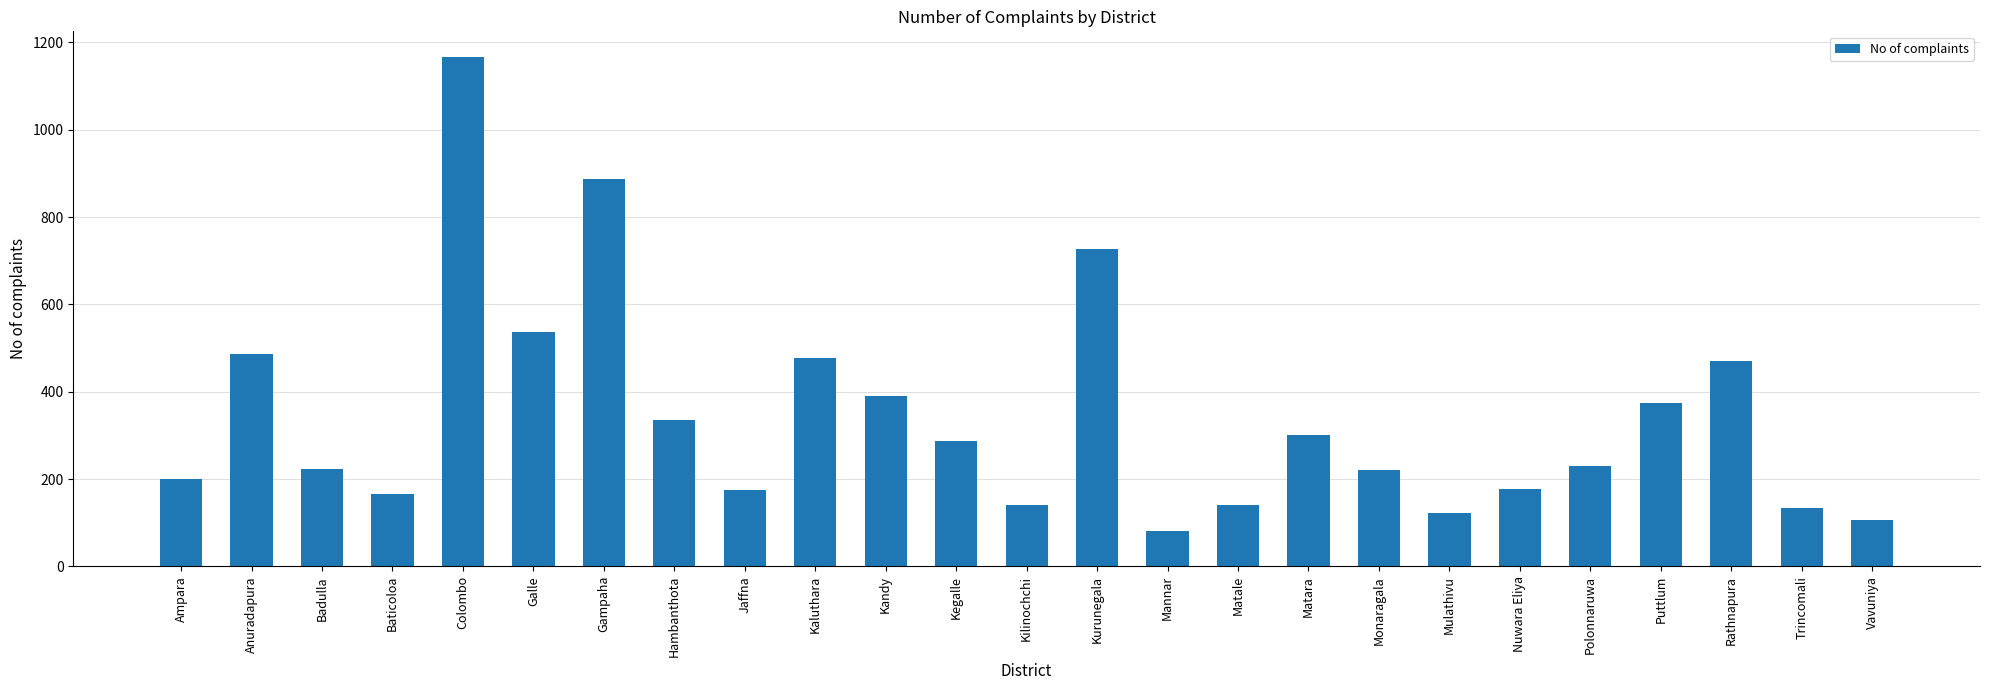

What is the sum of all values?

8558